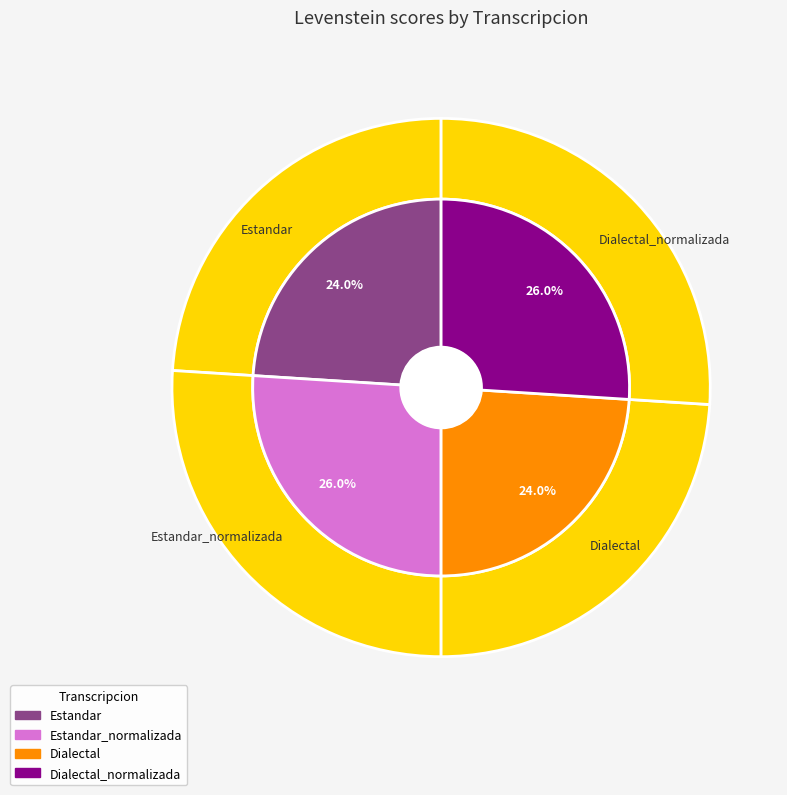

How many segments does this pie chart have?

4